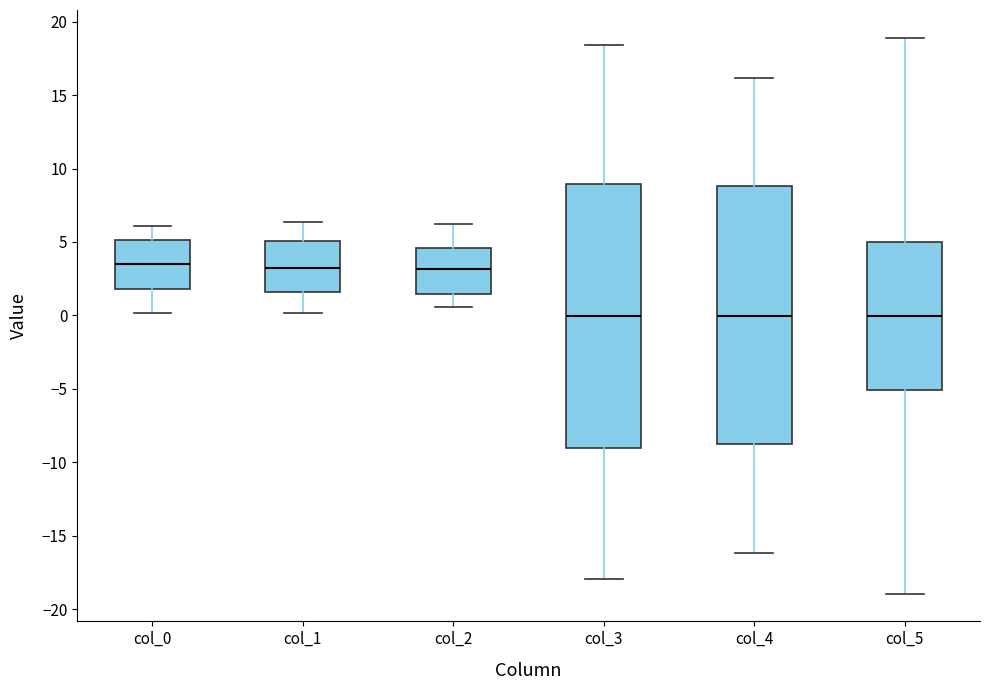

Reading left to right, transcribe this box plot: for each box, give where its median line is, the range the box spans, and where its two whiskers end, as read against the y-axis. The values are not printed on the chart, so give them approximately, as read against the axis.

col_0: median 3.5, box 2.0 to 5.0, whiskers 0.0 to 6.0
col_1: median 3.0, box 1.5 to 5.0, whiskers 0.0 to 6.5
col_2: median 3.0, box 1.5 to 4.5, whiskers 0.5 to 6.0
col_3: median 0.0, box -9.0 to 9.0, whiskers -18.0 to 18.5
col_4: median 0.0, box -9.0 to 9.0, whiskers -16.0 to 16.0
col_5: median 0.0, box -5.0 to 5.0, whiskers -19.0 to 19.0